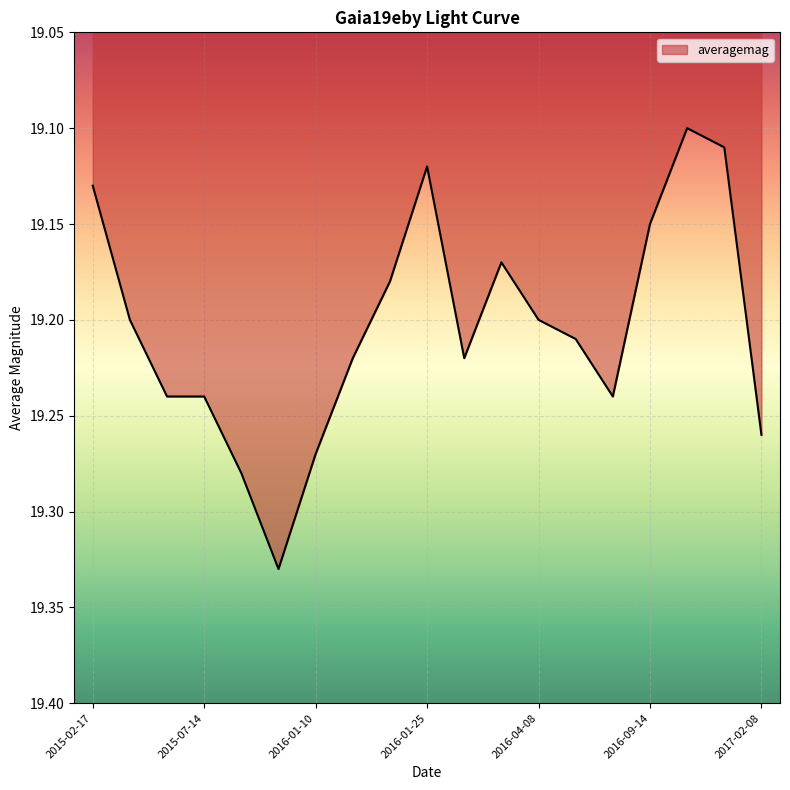

At which category does the data reach its first local peak?

2015-09-04